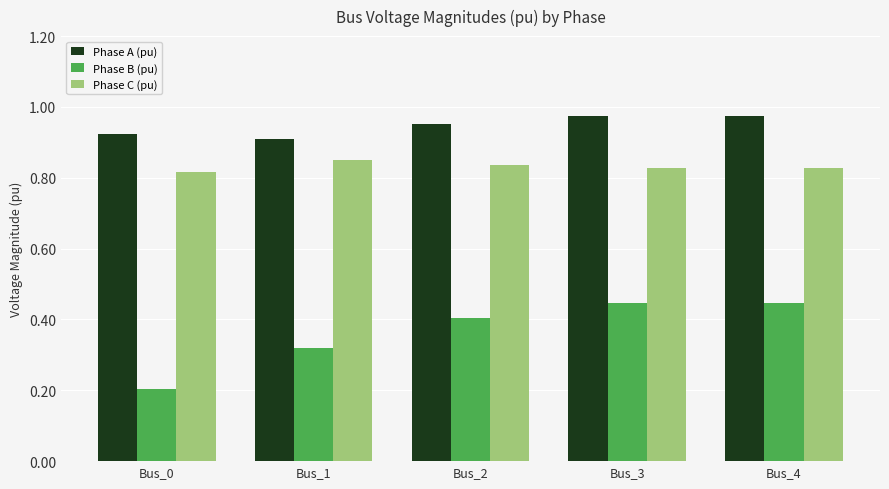

True or false: Phase C (pu) has a value of 1.5 at Bus_2.

False